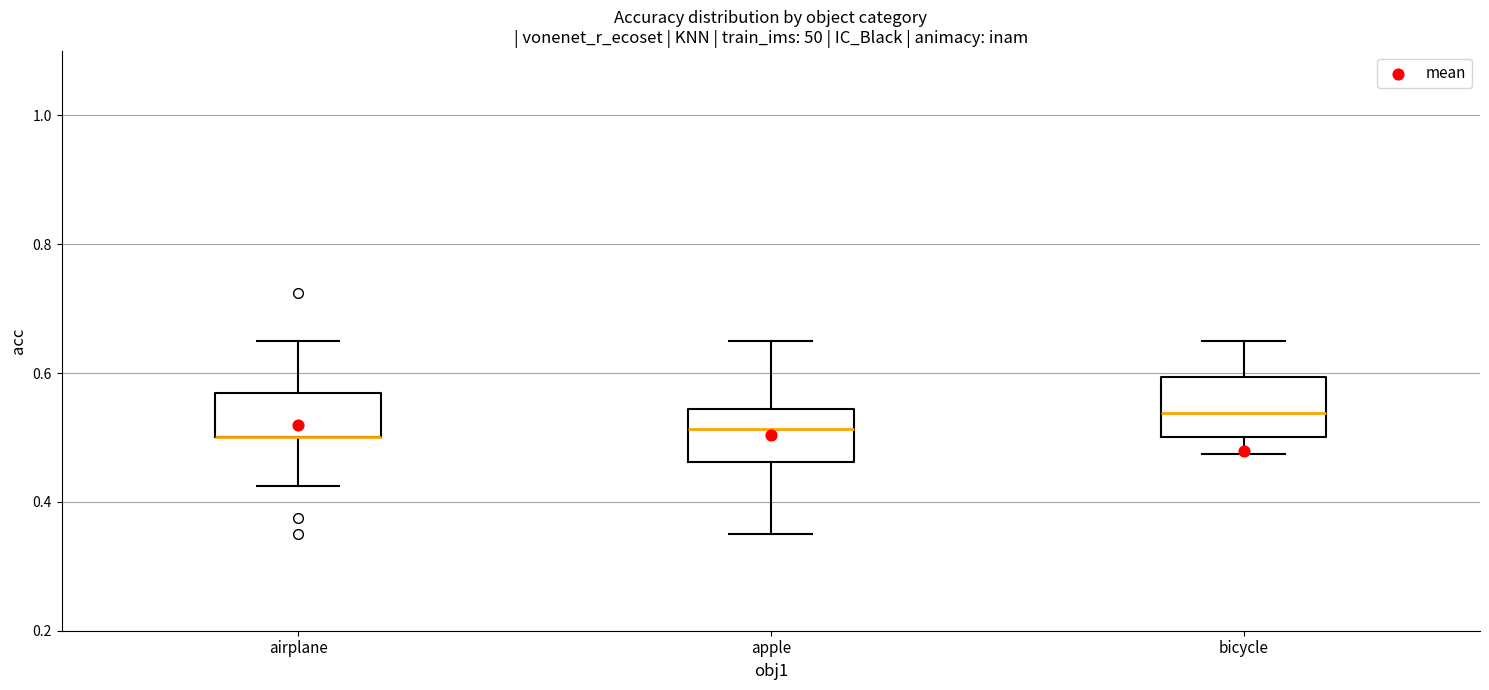

Reading left to right, transcribe this box plot: for each box, give where its median line is, the range the box spans, and where its two whiskers end, as read against the y-axis. The values are not printed on the chart, so give them approximately, as read against the axis.

airplane: median 0.50 (drawn on the box's lower edge), box 0.50 to 0.56, whiskers 0.42 to 0.66
apple: median 0.52, box 0.46 to 0.54, whiskers 0.36 to 0.66
bicycle: median 0.54, box 0.50 to 0.60, whiskers 0.48 to 0.66